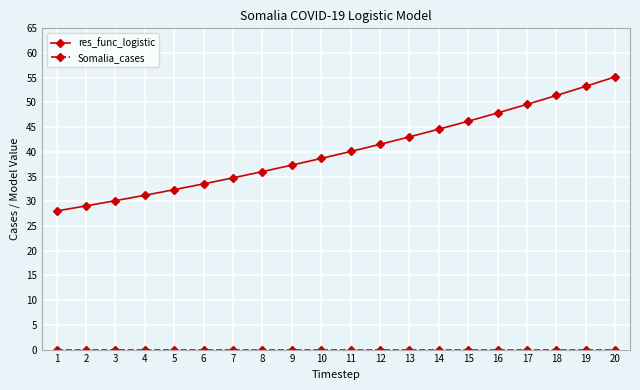

Does the chart have visible grid lines?

Yes